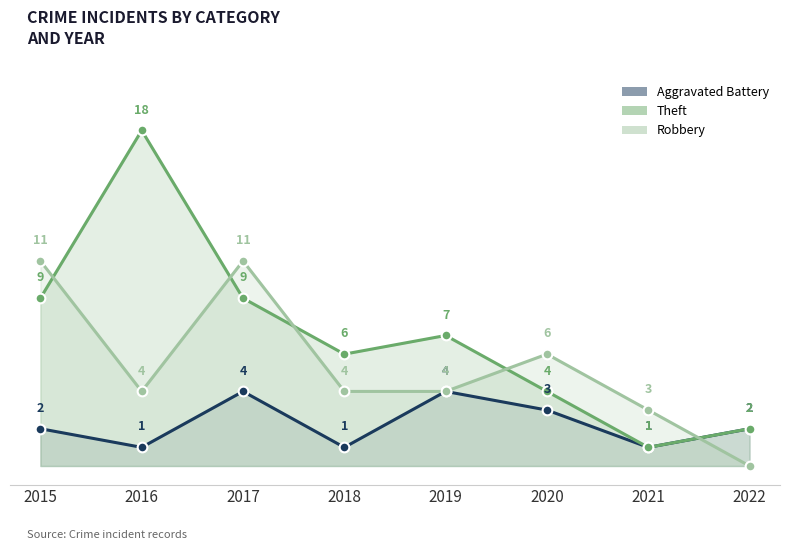

Read the Theft value at 2015, to the nearest 5.

10